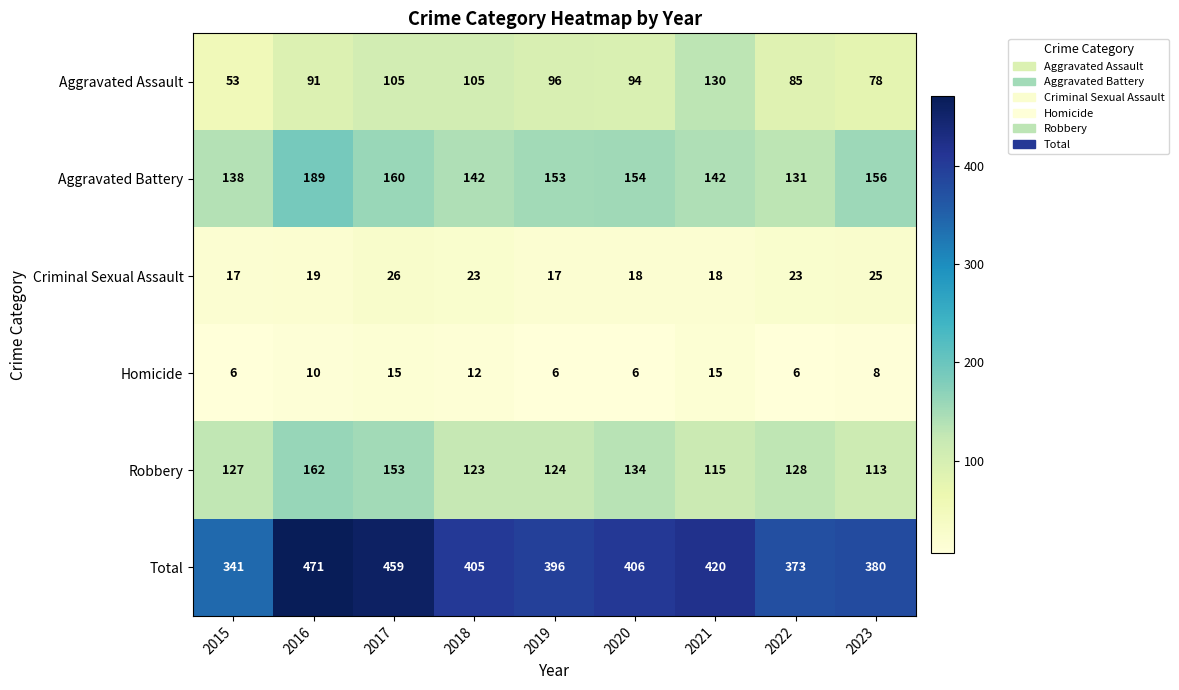

What is the sum of all Criminal Sexual Assault values?

186